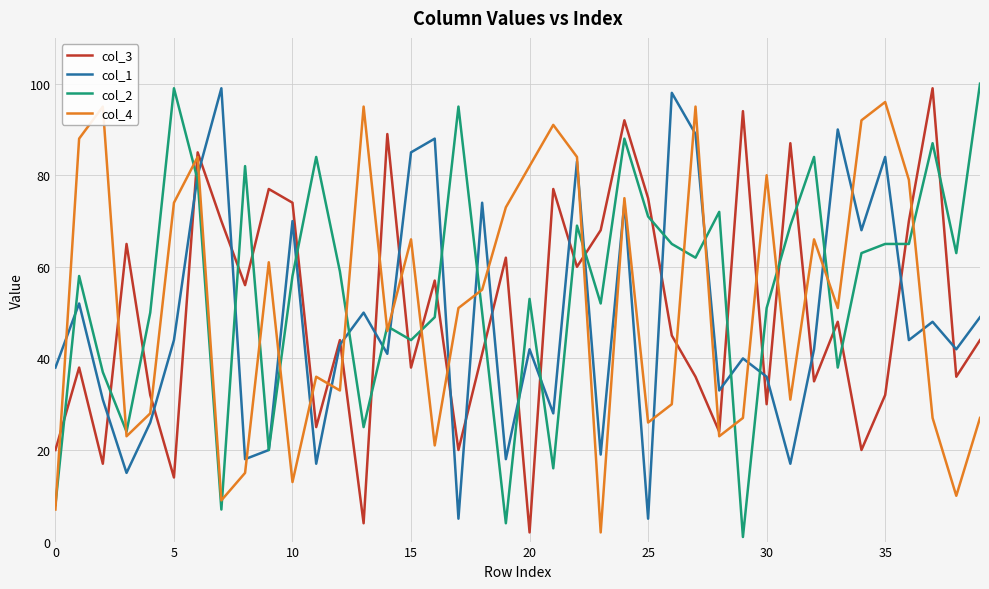

Which series ends up on top after the final intersection of col_2 and col_3?

col_2